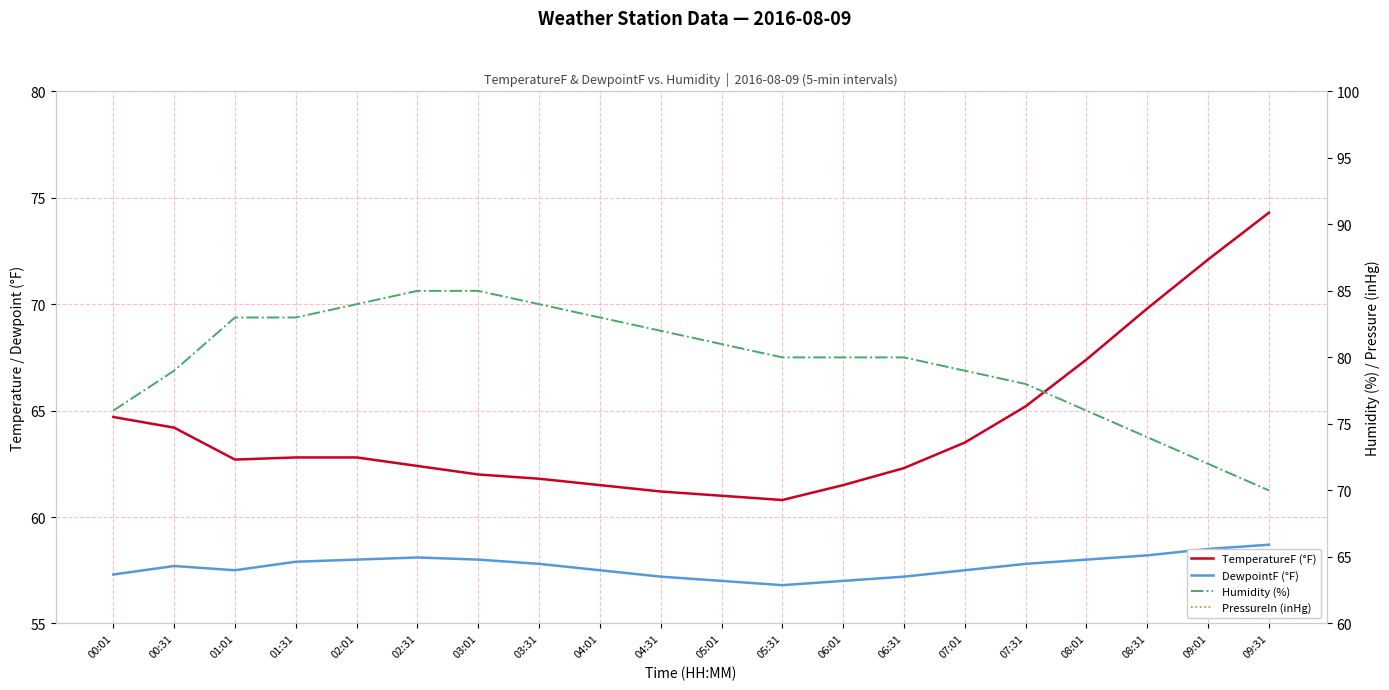

Reading left to right, what are all the values shown in this chart?

TemperatureF (°F): 00:01=64.7	00:31=64.2	01:01=62.7	01:31=62.8	02:01=62.8	02:31=62.4	03:01=62.0	03:31=61.8	04:01=61.5	04:31=61.2	05:01=61.0	05:31=60.8	06:01=61.5	06:31=62.3	07:01=63.5	07:31=65.2	08:01=67.4	08:31=69.8	09:01=72.1	09:31=74.3
DewpointF (°F): 00:01=57.3	00:31=57.7	01:01=57.5	01:31=57.9	02:01=58.0	02:31=58.1	03:01=58.0	03:31=57.8	04:01=57.5	04:31=57.2	05:01=57.0	05:31=56.8	06:01=57.0	06:31=57.2	07:01=57.5	07:31=57.8	08:01=58.0	08:31=58.2	09:01=58.5	09:31=58.7
Humidity (%): 00:01=76.0	00:31=79.0	01:01=83.0	01:31=83.0	02:01=84.0	02:31=85.0	03:01=85.0	03:31=84.0	04:01=83.0	04:31=82.0	05:01=81.0	05:31=80.0	06:01=80.0	06:31=80.0	07:01=79.0	07:31=78.0	08:01=76.0	08:31=74.0	09:01=72.0	09:31=70.0
PressureIn (inHg): 00:01=29.8	00:31=29.8	01:01=29.8	01:31=29.8	02:01=29.8	02:31=29.8	03:01=29.8	03:31=29.8	04:01=29.8	04:31=29.8	05:01=29.8	05:31=29.8	06:01=29.8	06:31=29.8	07:01=29.8	07:31=29.8	08:01=29.8	08:31=29.8	09:01=29.9	09:31=29.9